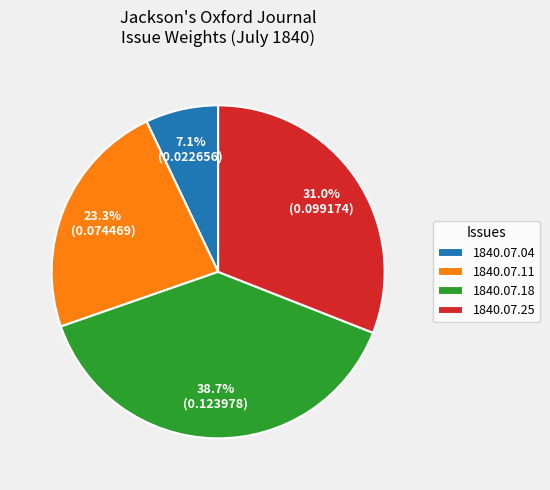

Which has a higher value, 1840.07.25 or 1840.07.04?

1840.07.25